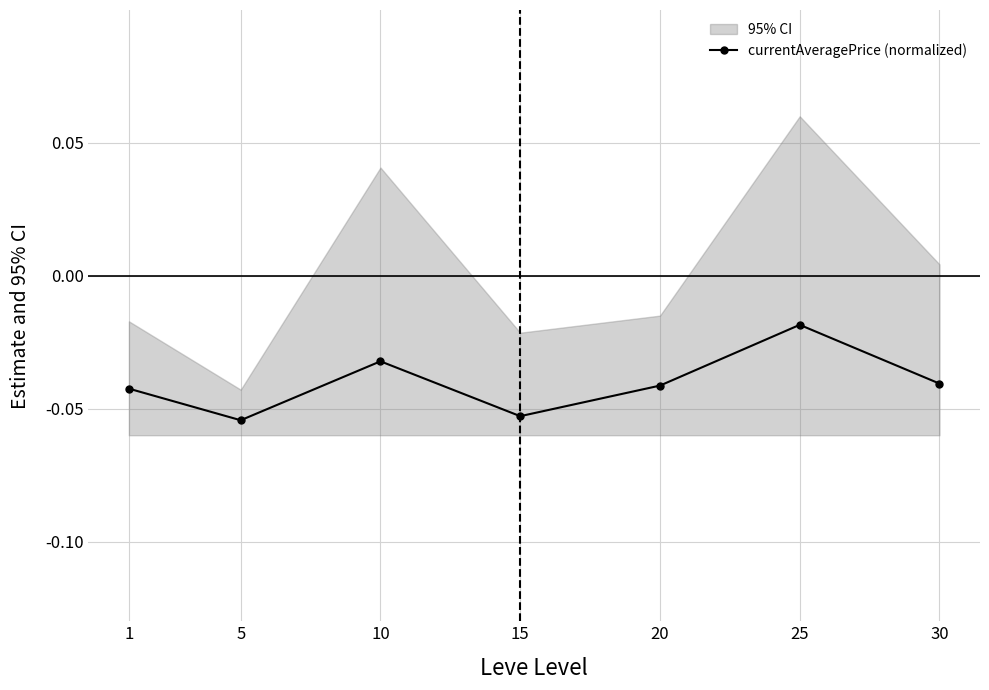

Which has a higher value, 30 or 25?

25